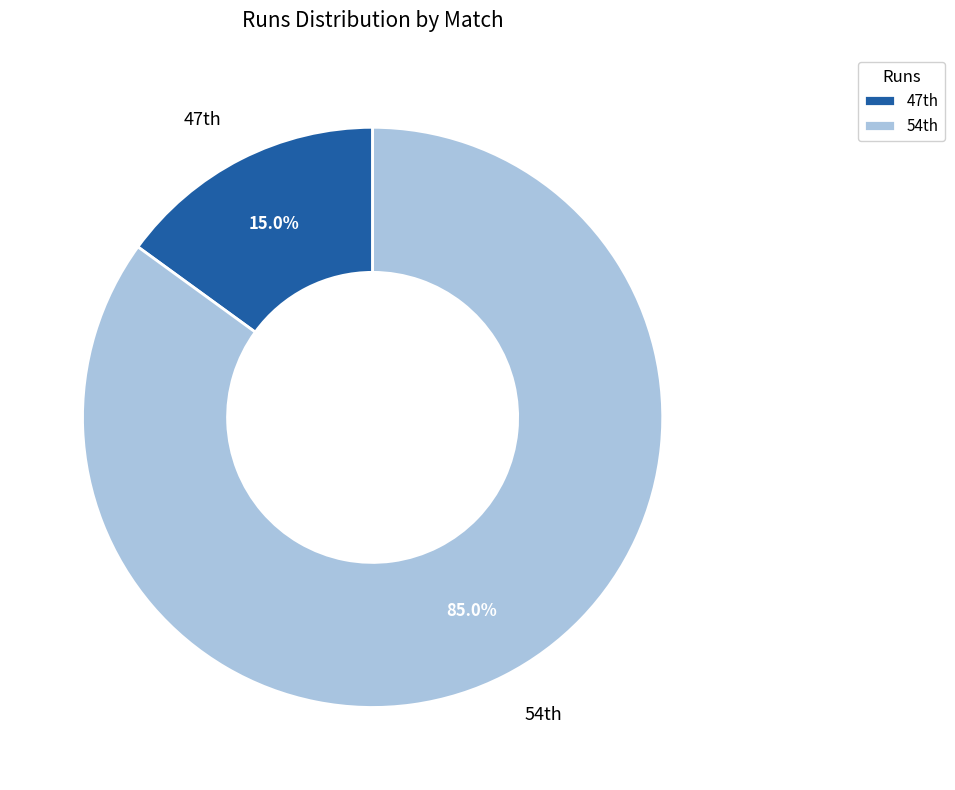

How many slices are in this pie chart?

2